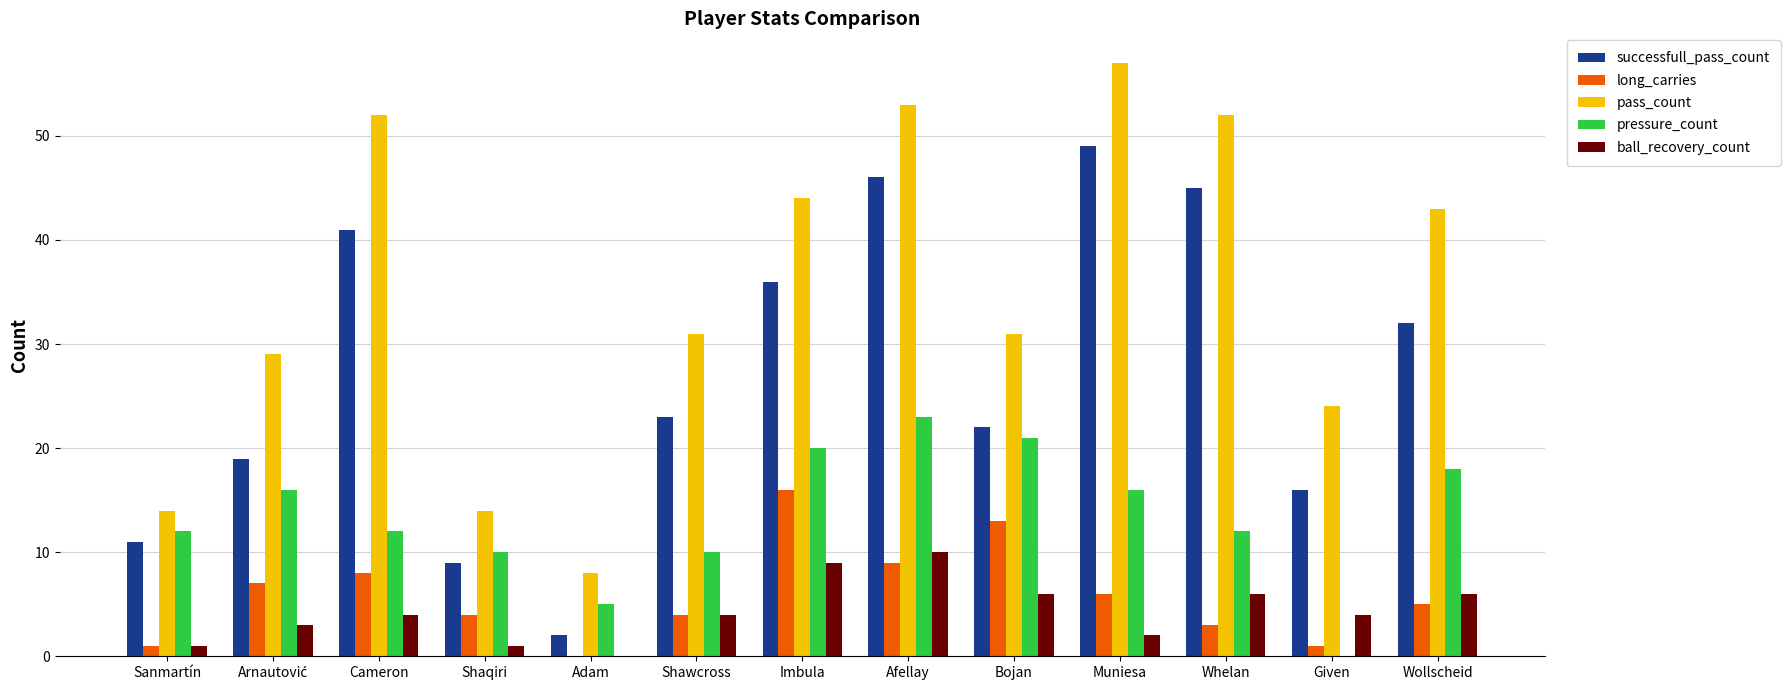

What is the sum of all pressure_count values?

175